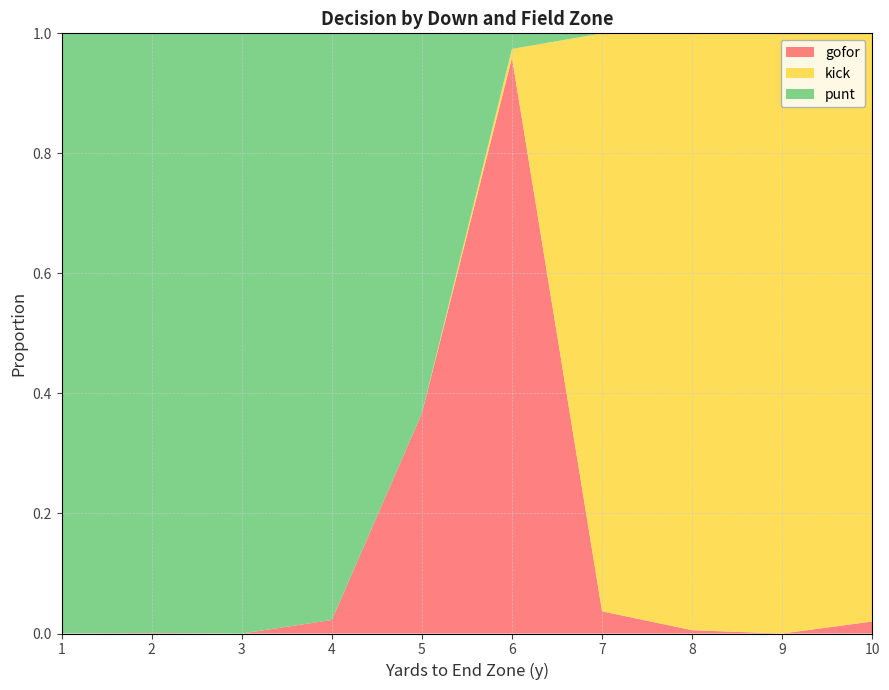

Reading right to left, transcribe all the data shown in this chart.

gofor: 0.0	0.0	0.0	0.0	1.0	0.4	0.0	0.0	0.0	0.0
kick: 1.0	1.0	1.0	1.0	0.0	0.0	0.0	0.0	0.0	0.0
punt: 0.0	0.0	0.0	0.0	0.0	0.6	1.0	1.0	1.0	1.0